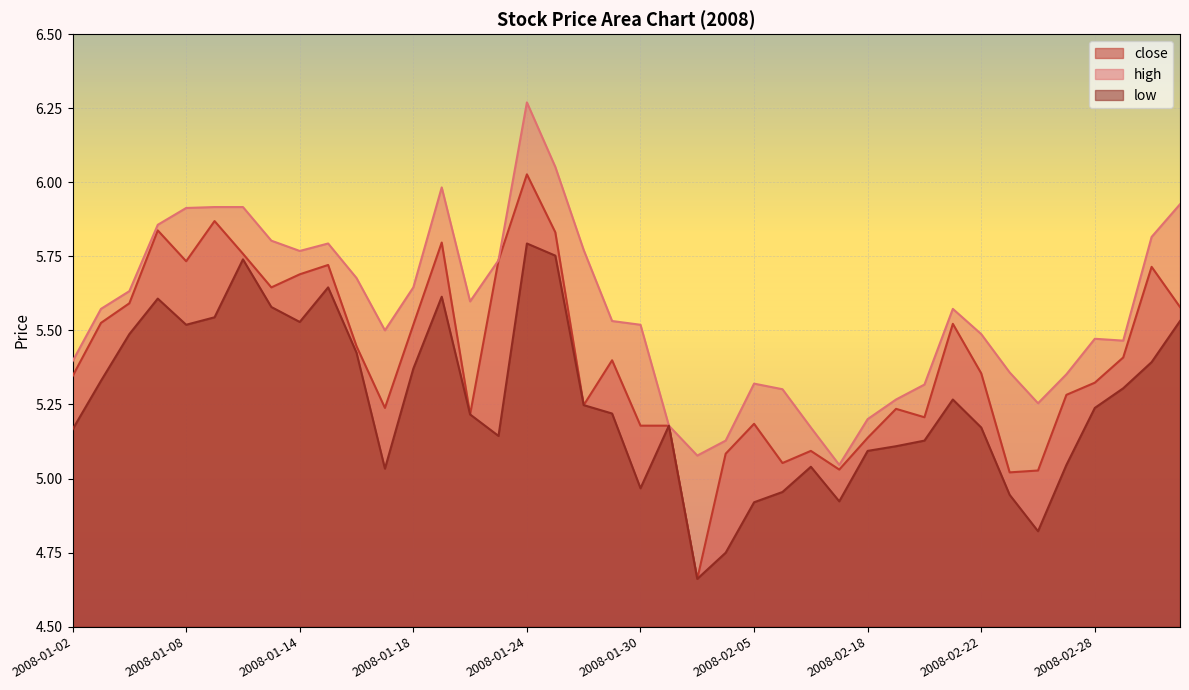

Which series changed the most between 2008-01-02 and 2008-01-11?

low